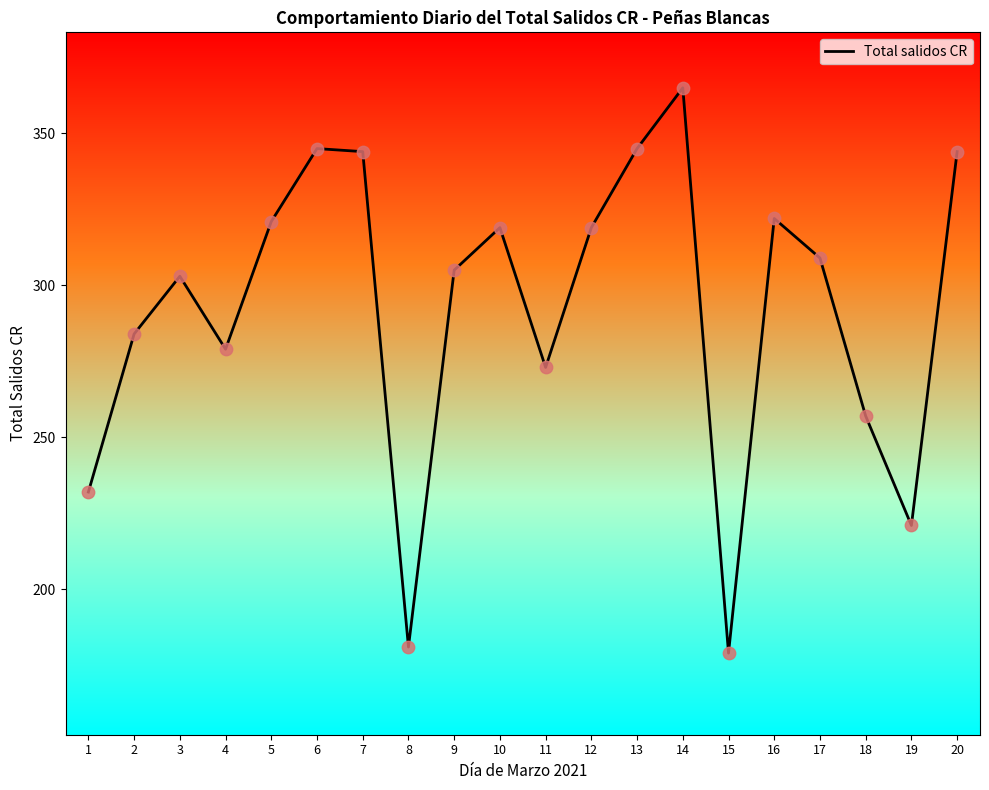

What is the change in value from 6 to 12?

-26